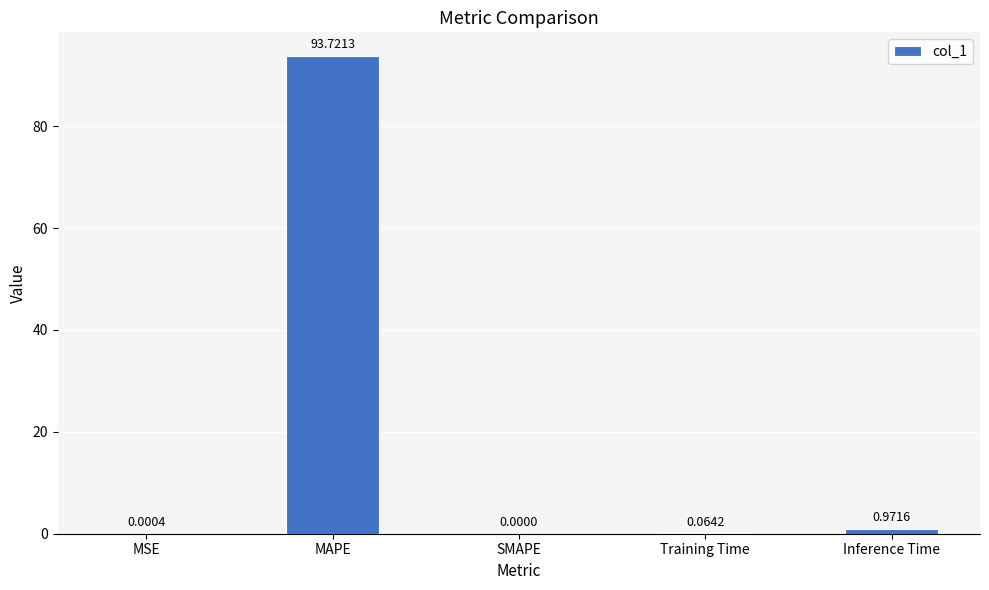

What is the sum of the values at SMAPE and MAPE?

93.7